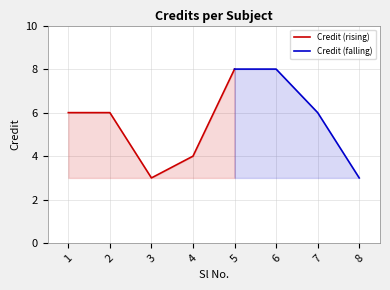

Reading left to right, transcribe all the data shown in this chart.

6	6	3	4	8	8	6	3